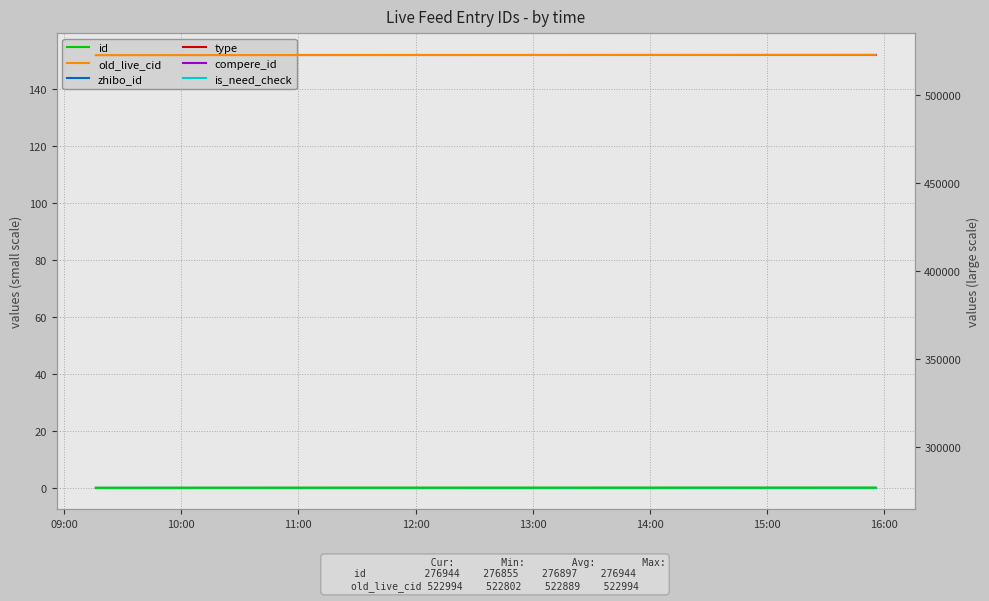

Reading right to left, extract all data points from this chart.

zhibo_id: 152	152	152	152	152	152	152	152
type: 0	0	0	0	0	0	0	0
compere_id: 0	0	0	0	0	0	0	0
is_need_check: 0	0	0	0	0	0	0	0
id: 276944	276942	276938	276895	276886	276862	276856	276855
old_live_cid: 522994	522992	522976	522873	522858	522814	522803	522802